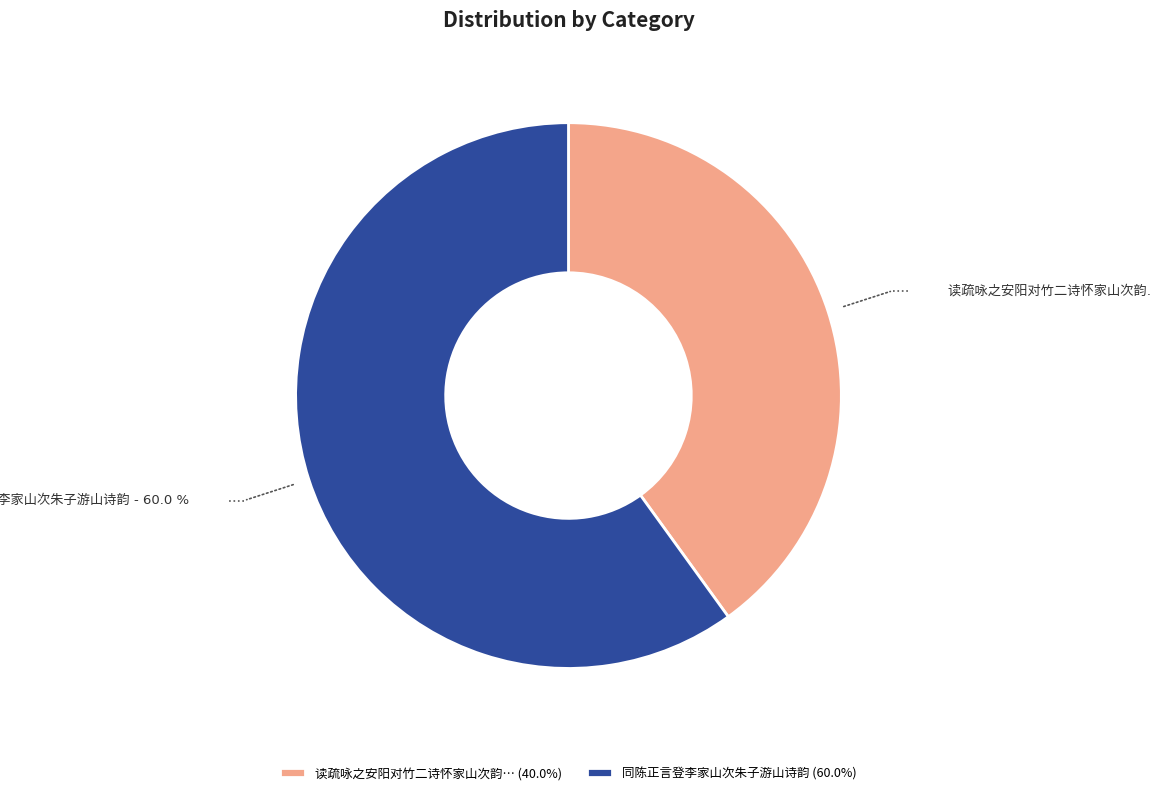

Does any single category account for the majority?

Yes